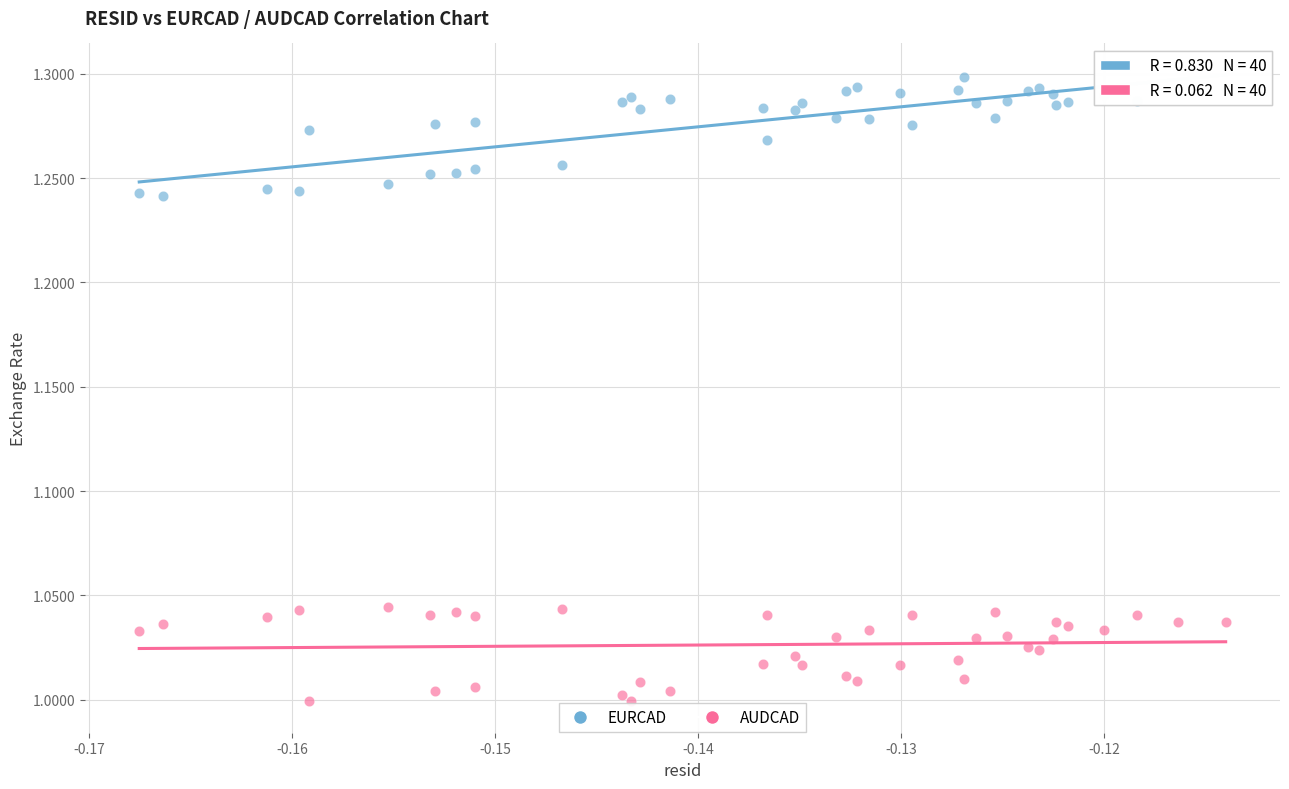

Which series has the largest Y range (max minus min)?

EURCAD